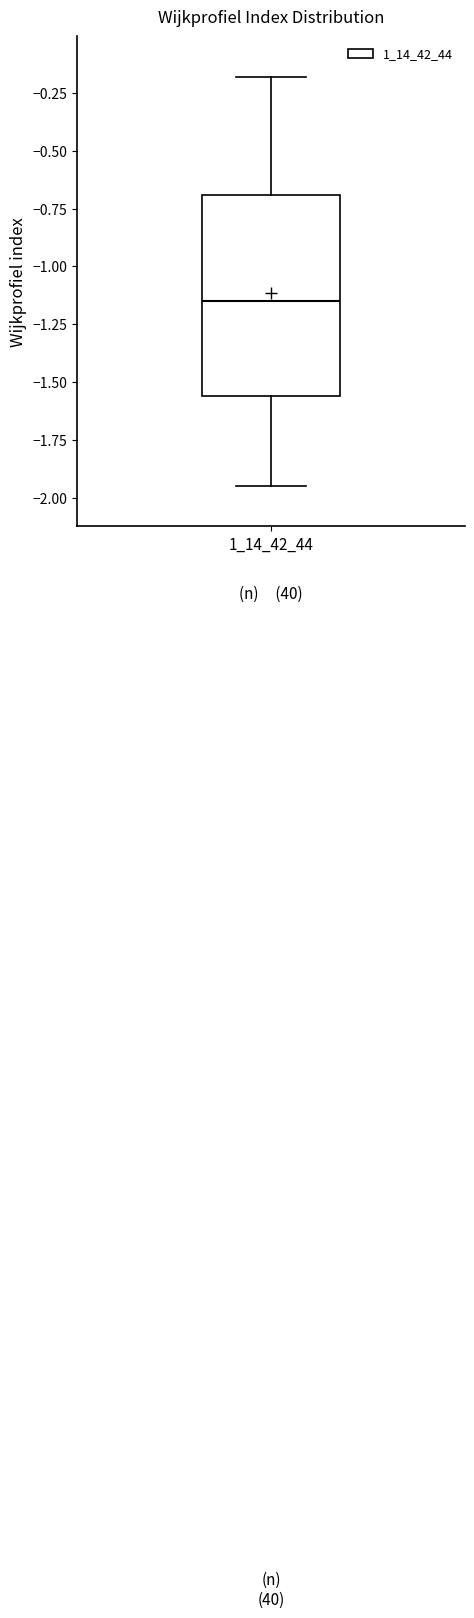

Where is the lower edge of the box at x = 1_14_42_44 on the y-axis? The values are not printed on the chart, so give them approximately, as read against the axis.

-1.55